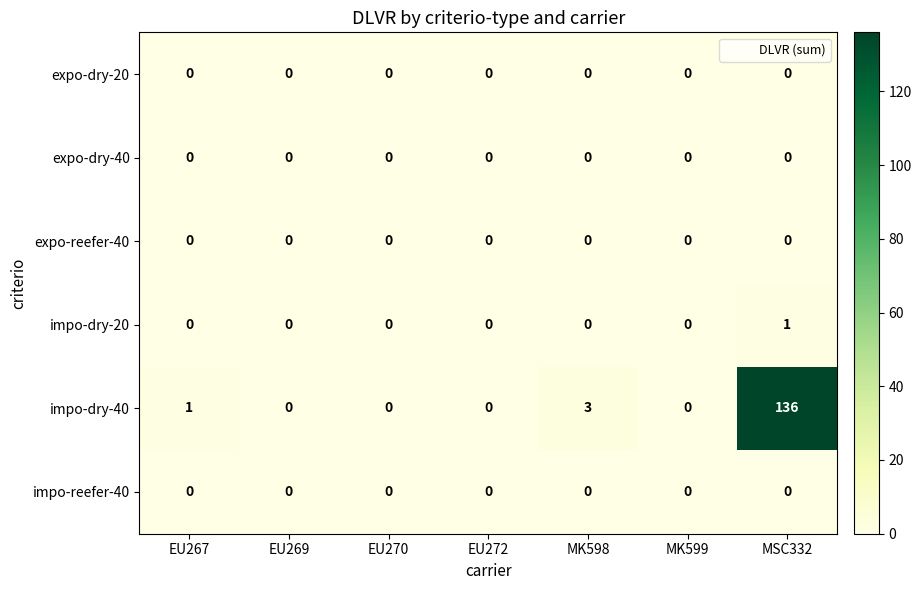

True or false: impo-dry-20 has a value of 0 at MK599.

True